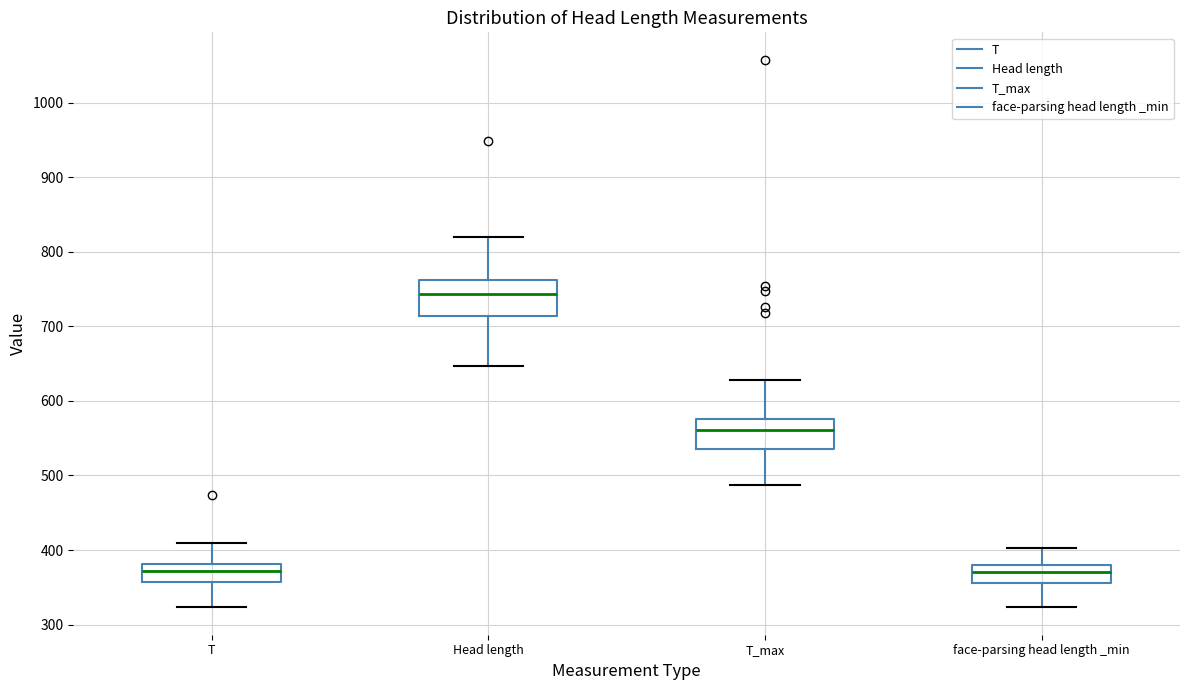

Where does the upper whisker of the box for T_max end on the y-axis? The values are not printed on the chart, so give them approximately, as read against the axis.

630